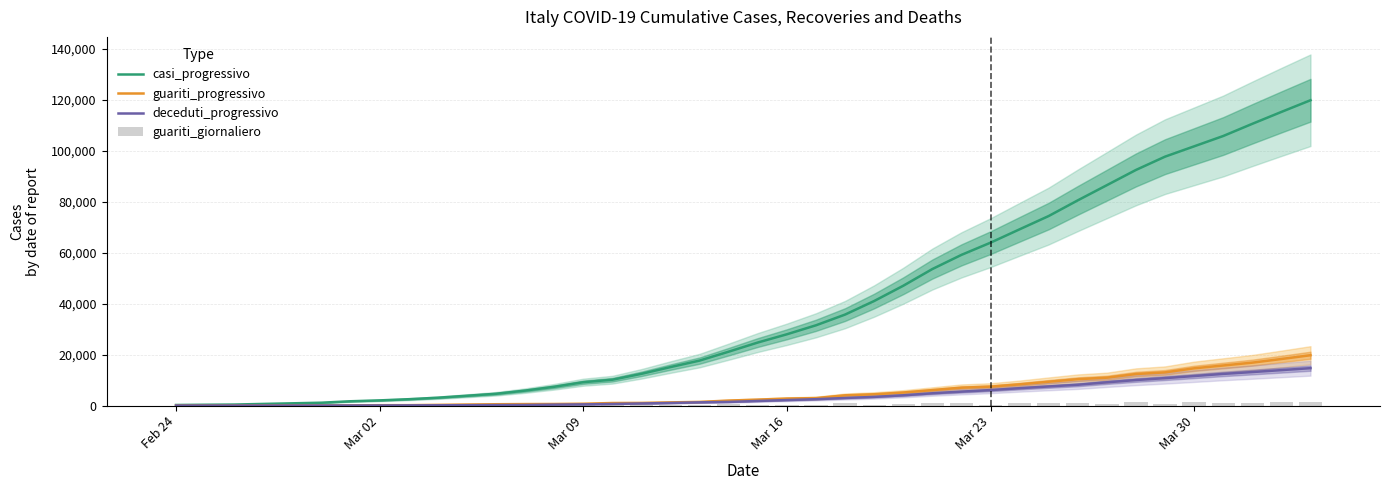

What is the highest value of the deceduti_progressivo series?

14681